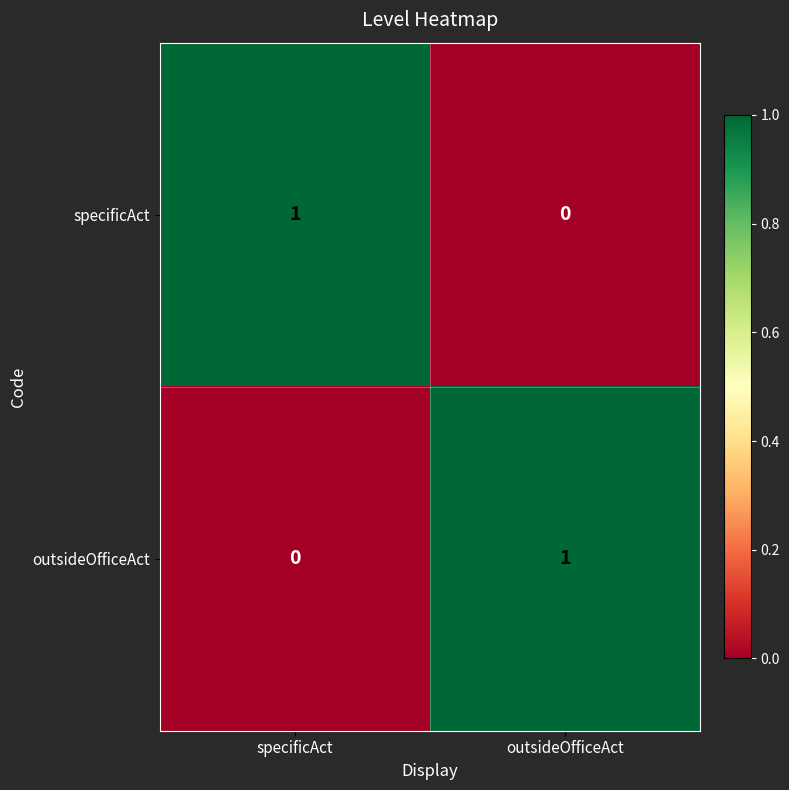

The value of specificAct at specificAct is 1. True or false?

True